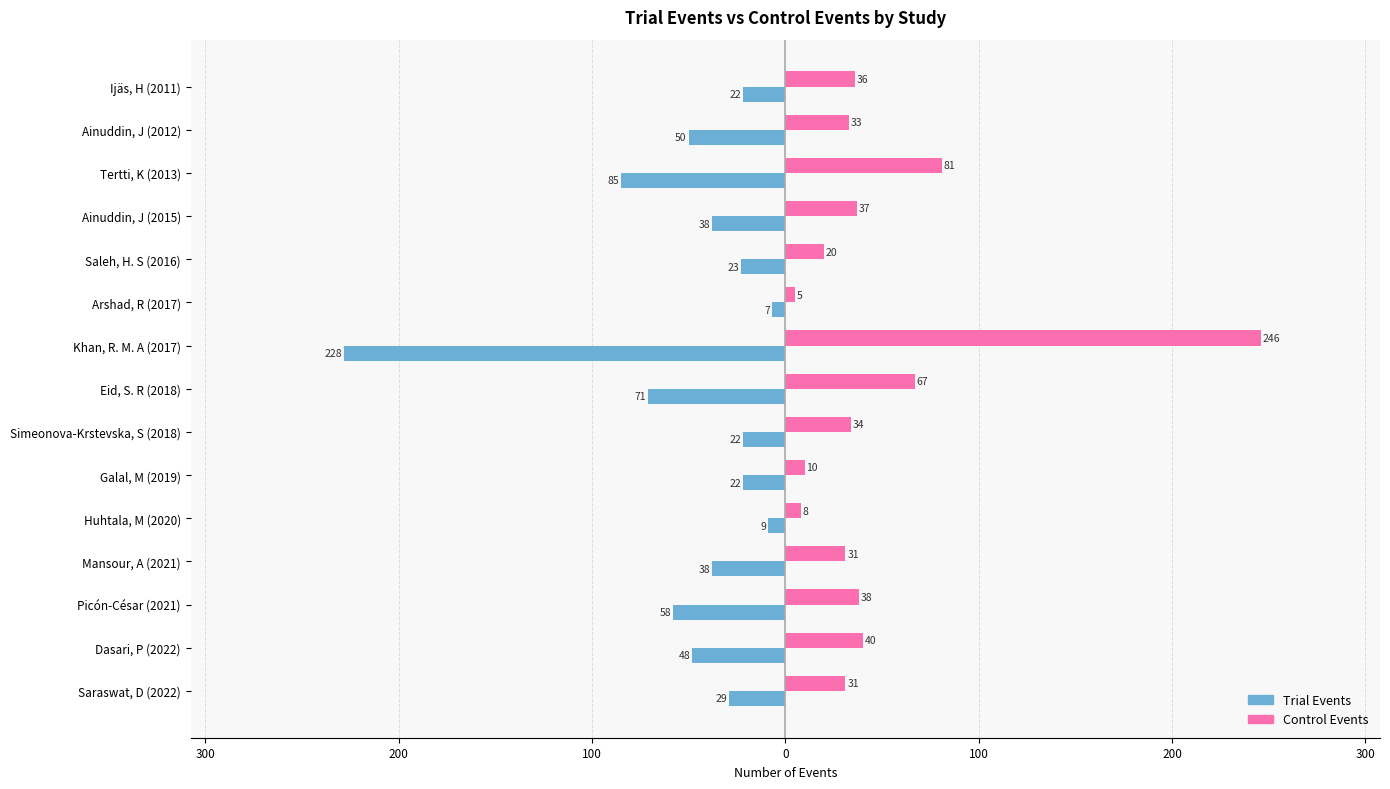

What are all the series names shown in the legend?

Trial Events, Control Events